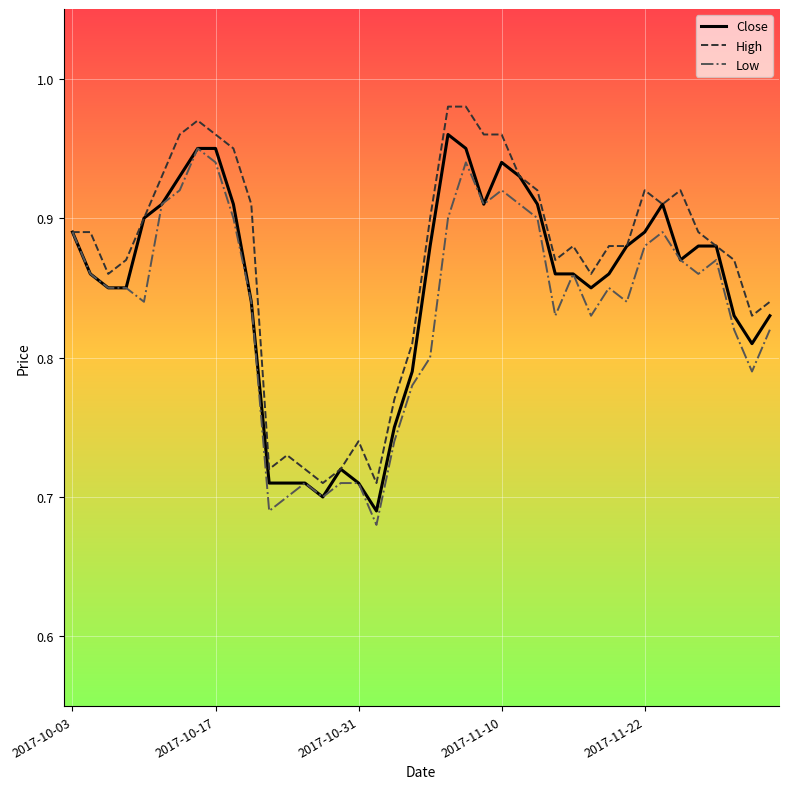

What are all the series names shown in the legend?

Close, High, Low